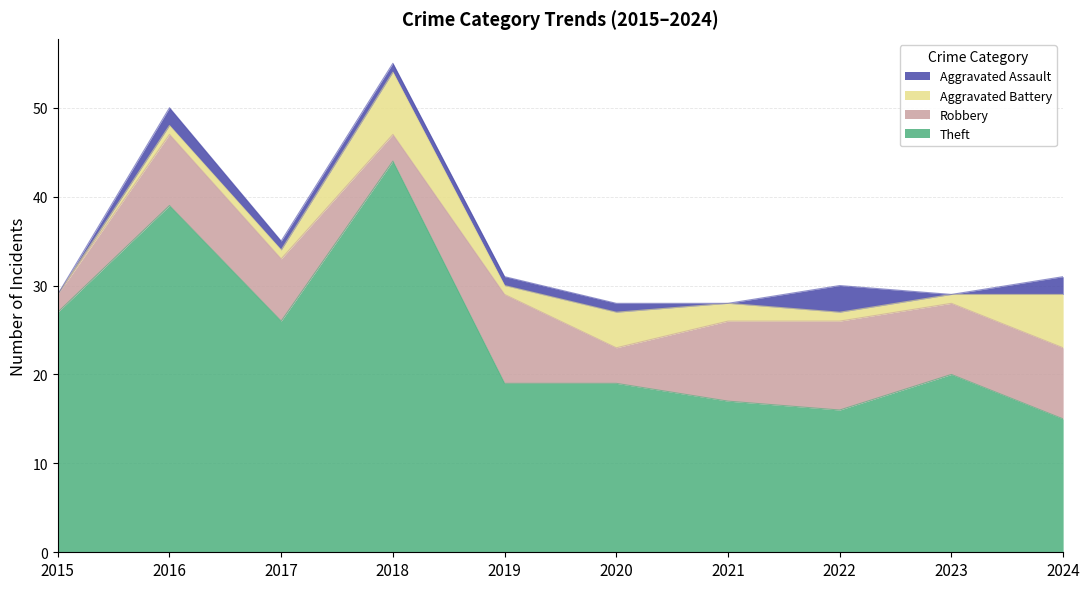

True or false: Theft and Aggravated Battery cross at least once.

False